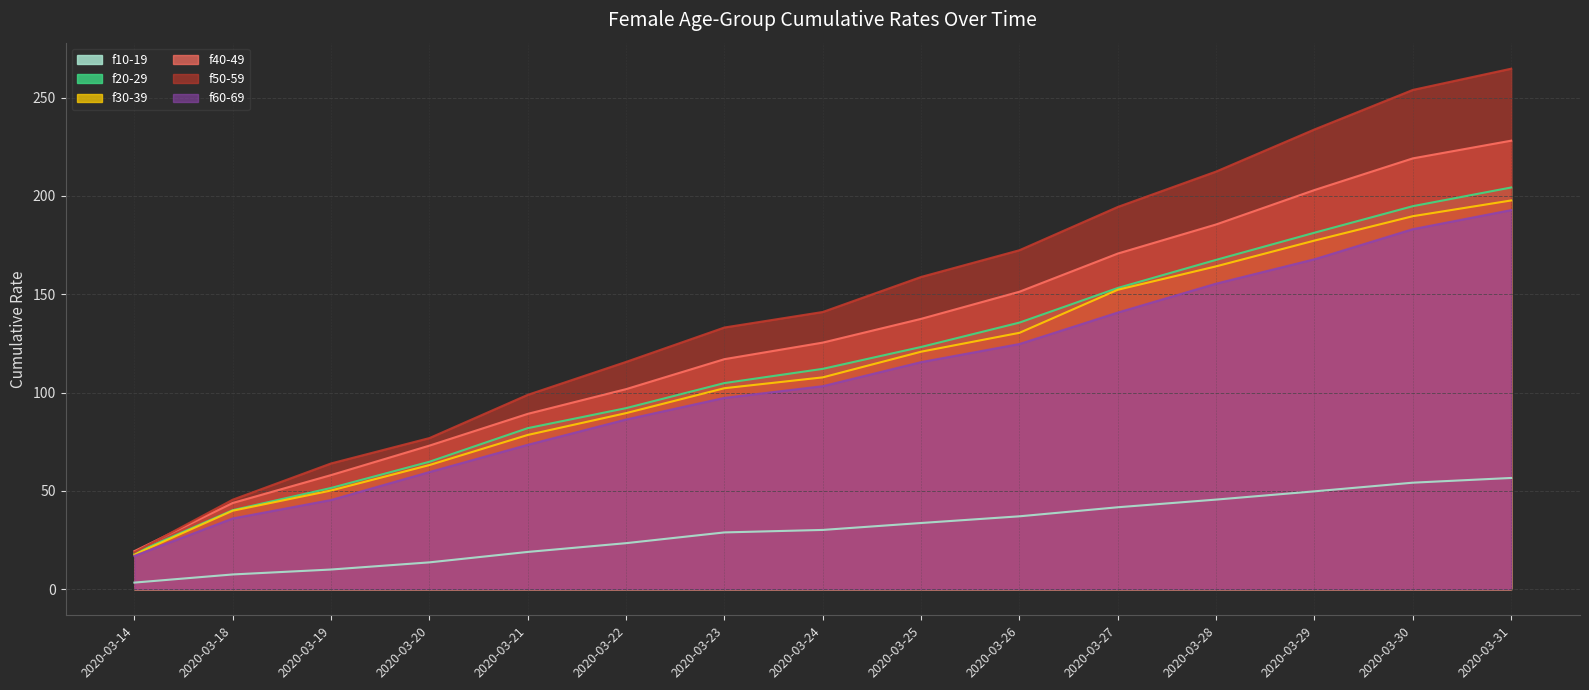

How many data points does each series have?

15